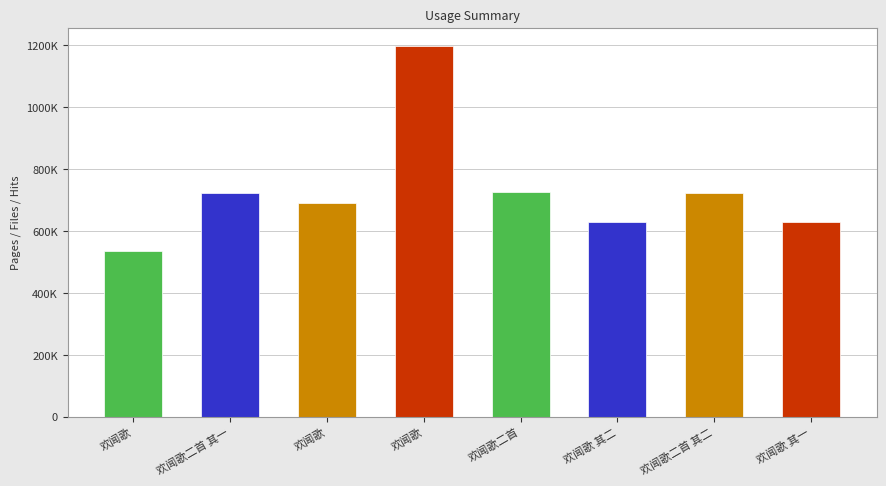

What is the difference between the second highest and minimum values?

191156